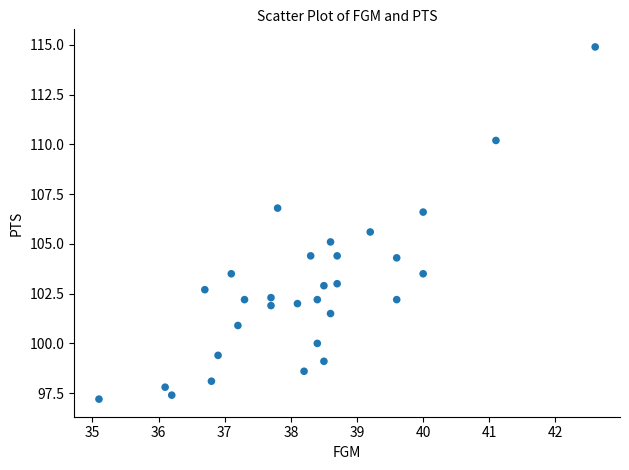

What Y value in the scatter plot is closest to 106?

105.6